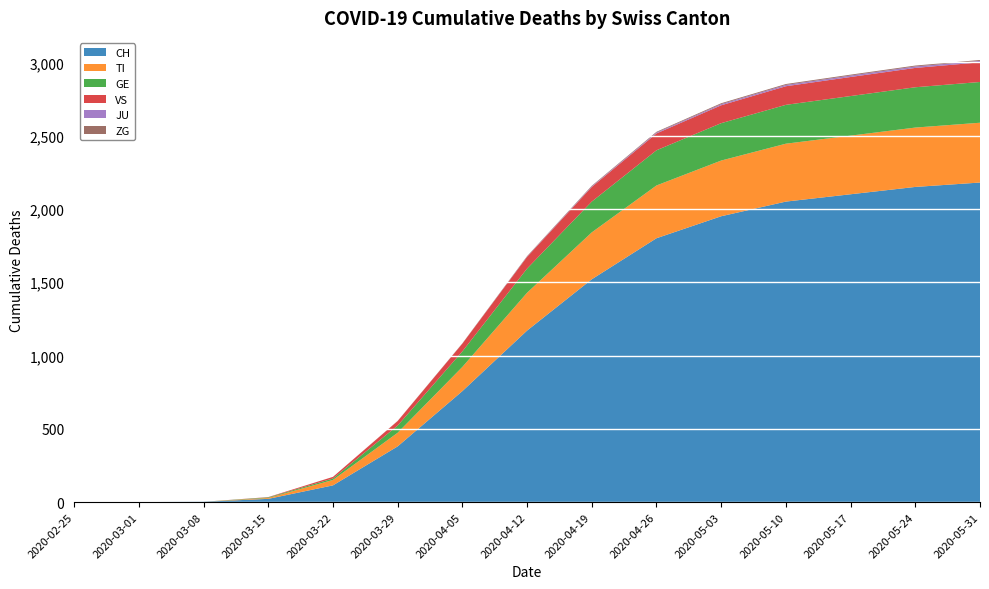

Reading right to left, what are all the values shown in this chart?

CH: 2020-05-31=2180	2020-05-24=2150	2020-05-17=2100	2020-05-10=2050	2020-05-03=1950	2020-04-26=1800	2020-04-19=1520	2020-04-12=1170	2020-04-05=757	2020-03-29=380	2020-03-22=114	2020-03-15=22	2020-03-08=2	2020-03-01=0	2020-02-25=0
TI: 2020-05-31=408	2020-05-24=405	2020-05-17=400	2020-05-10=395	2020-05-03=380	2020-04-26=360	2020-04-19=320	2020-04-12=258	2020-04-05=165	2020-03-29=93	2020-03-22=37	2020-03-15=6	2020-03-08=0	2020-03-01=0	2020-02-25=0
GE: 2020-05-31=278	2020-05-24=275	2020-05-17=270	2020-05-10=265	2020-05-03=255	2020-04-26=240	2020-04-19=210	2020-04-12=165	2020-04-05=106	2020-03-29=49	2020-03-22=10	2020-03-15=4	2020-03-08=0	2020-03-01=0	2020-02-25=0
VS: 2020-05-31=134	2020-05-24=132	2020-05-17=130	2020-05-10=127	2020-05-03=122	2020-04-26=115	2020-04-19=100	2020-04-12=80	2020-04-05=53	2020-03-29=31	2020-03-22=11	2020-03-15=2	2020-03-08=0	2020-03-01=0	2020-02-25=0
JU: 2020-05-31=10	2020-05-24=10	2020-05-17=10	2020-05-10=9	2020-05-03=8	2020-04-26=6	2020-04-19=4	2020-04-12=2	2020-04-05=0	2020-03-29=0	2020-03-22=0	2020-03-15=0	2020-03-08=0	2020-03-01=0	2020-02-25=0
ZG: 2020-05-31=6	2020-05-24=6	2020-05-17=6	2020-05-10=6	2020-05-03=6	2020-04-26=5	2020-04-19=4	2020-04-12=3	2020-04-05=2	2020-03-29=1	2020-03-22=0	2020-03-15=0	2020-03-08=0	2020-03-01=0	2020-02-25=0